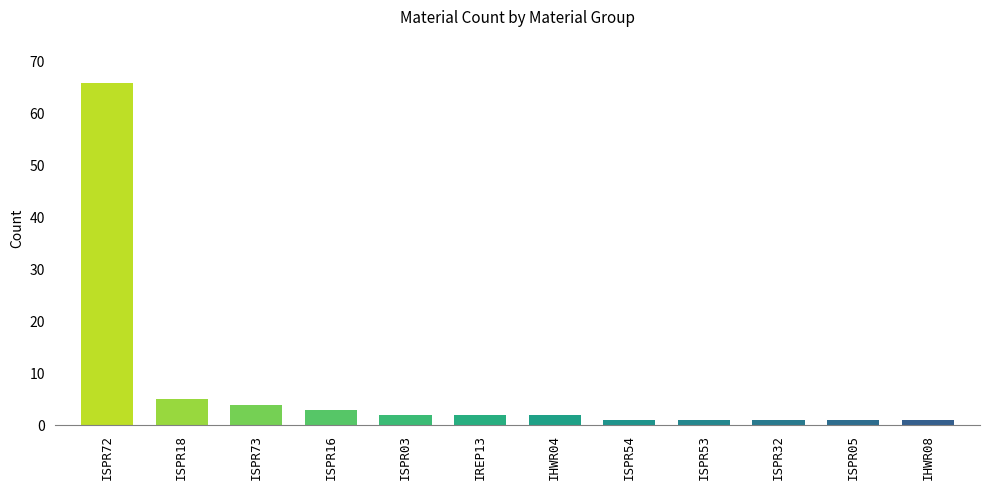

What is the change in value from ISPR03 to IHWR08?

-1